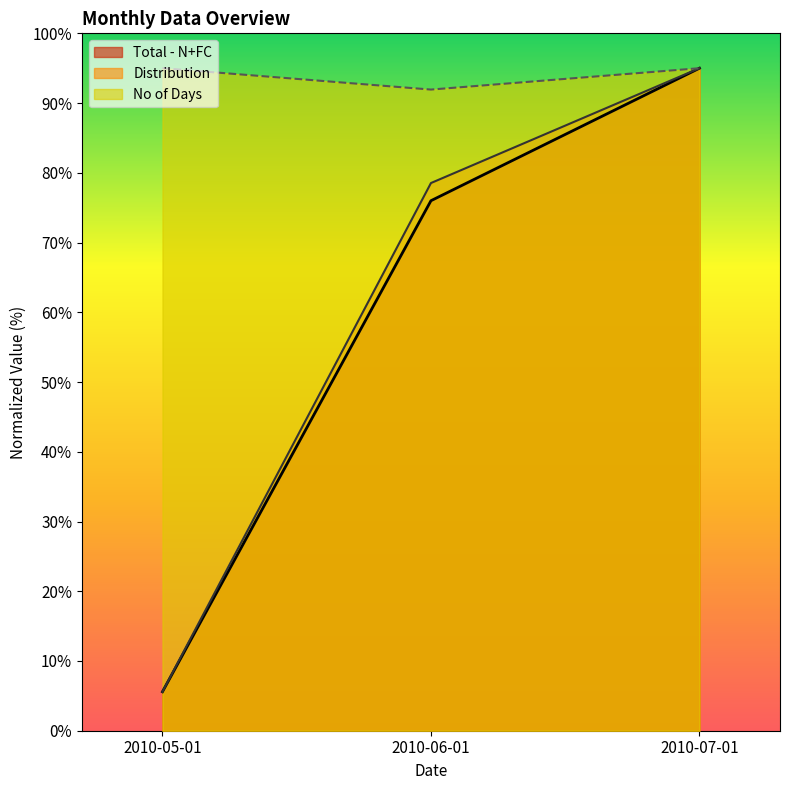

What is the value of the No of Days point at the 2nd from the left?

91.9